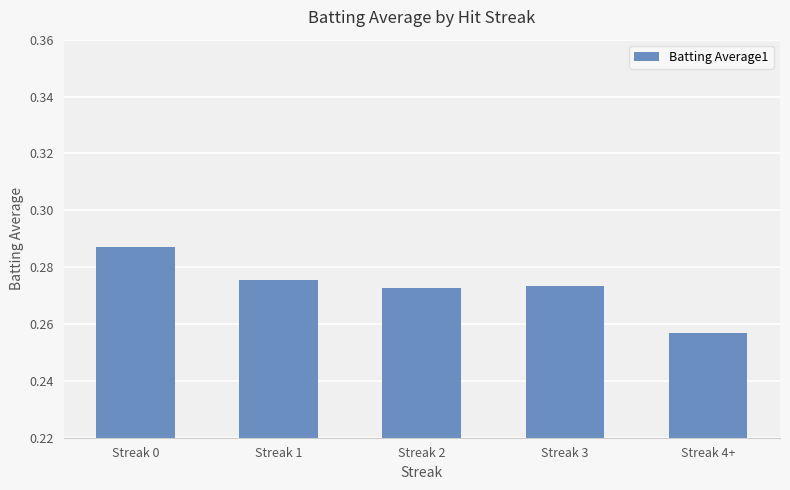

What is the sum of all values?

1.4